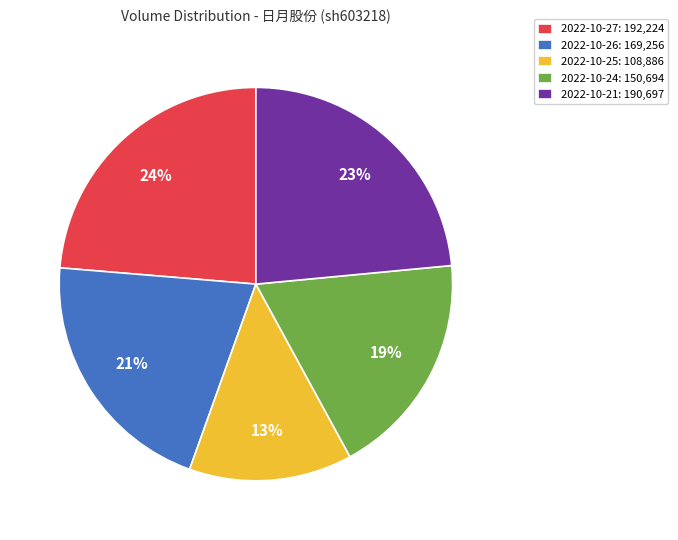

To the nearest percent, what is the average slice percentage?

20%